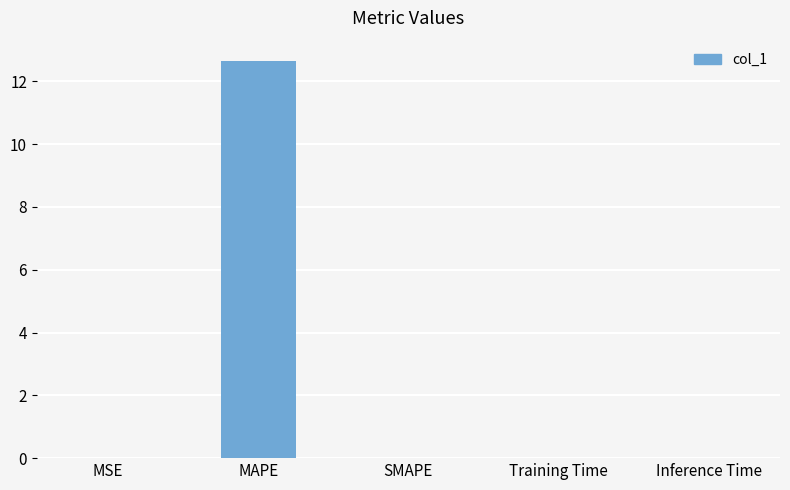

What is the sum of all values?

12.7